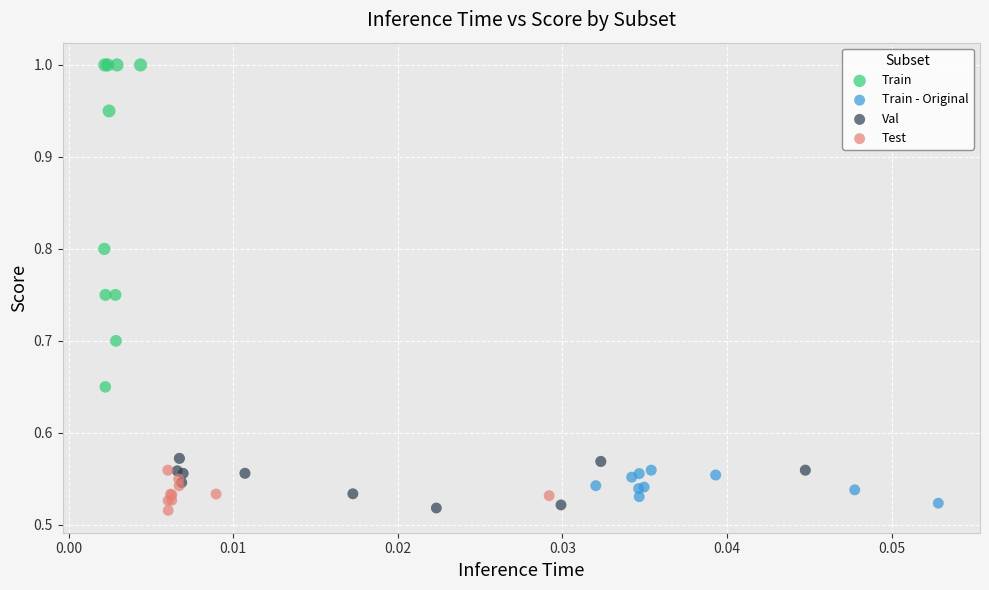

Which series contains the highest Y value?

Train